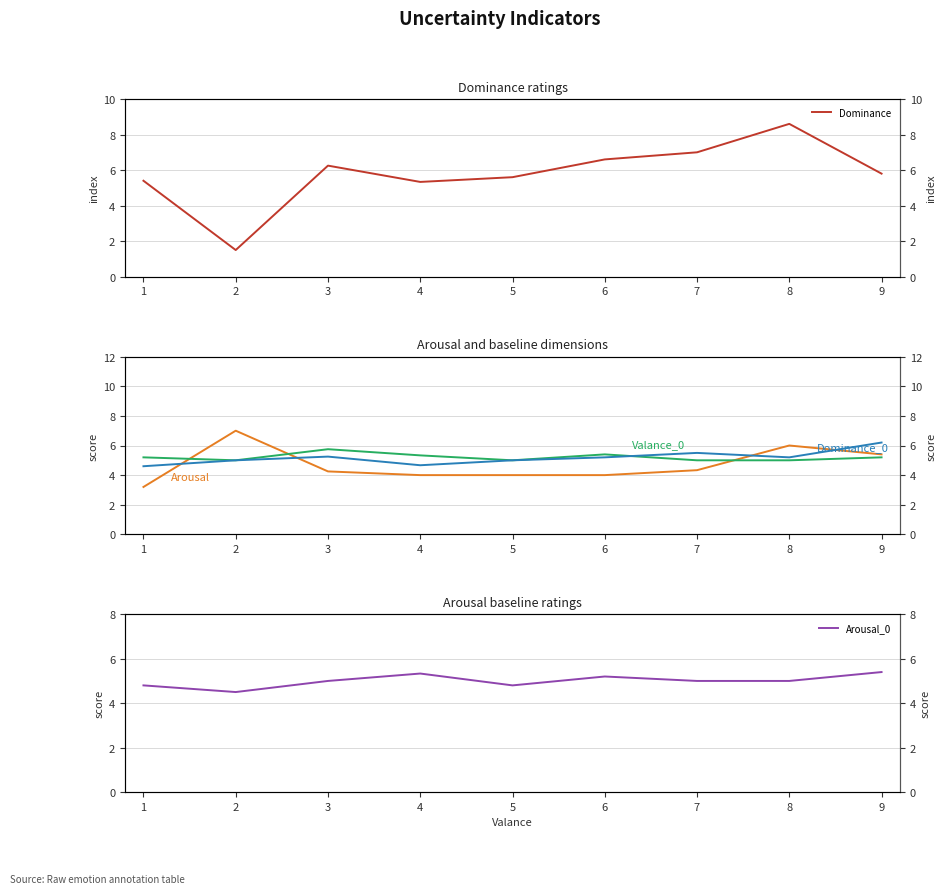

What is the value of the Arousal point at the 5th from the left?

4.0